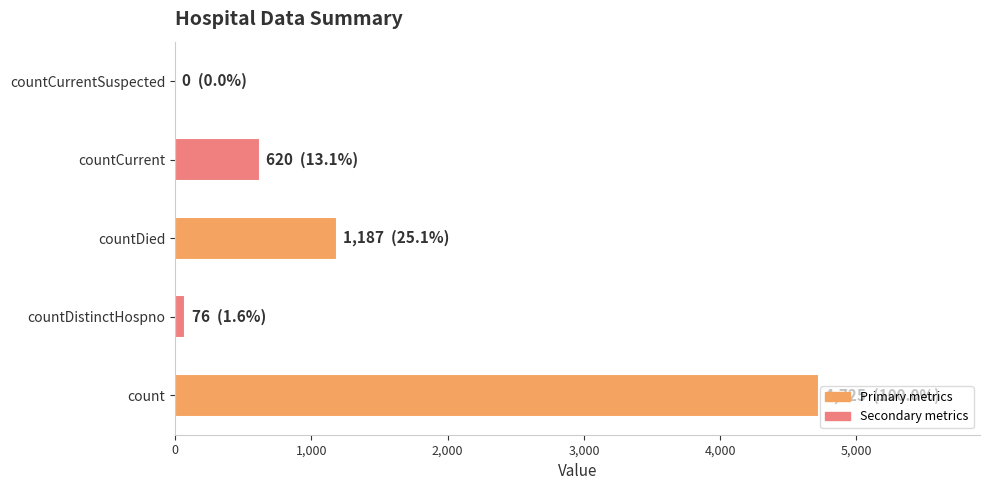

The chart shows a value of 620 at countCurrent. True or false?

True